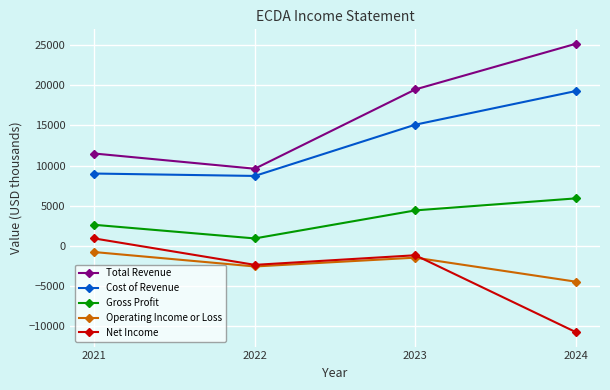

The Gross Profit series shows 3331 at 2024. True or false?

False